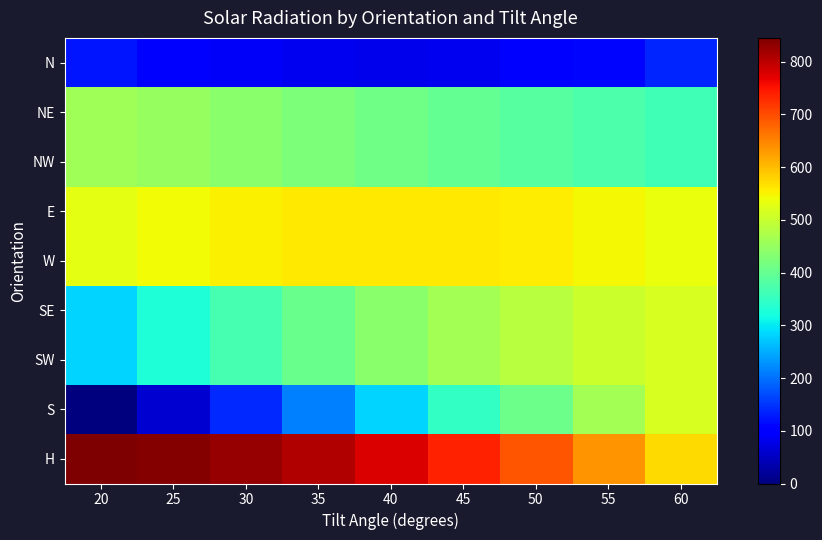

Reading left to right, what are all the values shown in this chart?

N: 20=125	25=106	30=92	35=84	40=81	45=85	50=96	55=112	60=136
NE: 20=460	25=449	30=437	35=425	40=412	45=399	50=386	55=374	60=361
NW: 20=460	25=449	30=437	35=425	40=412	45=399	50=386	55=374	60=361
E: 20=530	25=543	30=552	35=558	40=560	45=559	50=555	55=547	60=537
W: 20=530	25=543	30=552	35=558	40=560	45=559	50=555	55=547	60=537
SE: 20=282	25=328	30=369	35=405	40=436	45=463	50=485	55=503	60=517
SW: 20=282	25=328	30=369	35=405	40=436	45=463	50=485	55=503	60=517
S: 20=0	25=60	30=139	35=214	40=283	45=348	50=408	55=464	60=515
H: 20=845	25=840	30=827	35=806	40=776	45=738	50=691	55=637	60=574